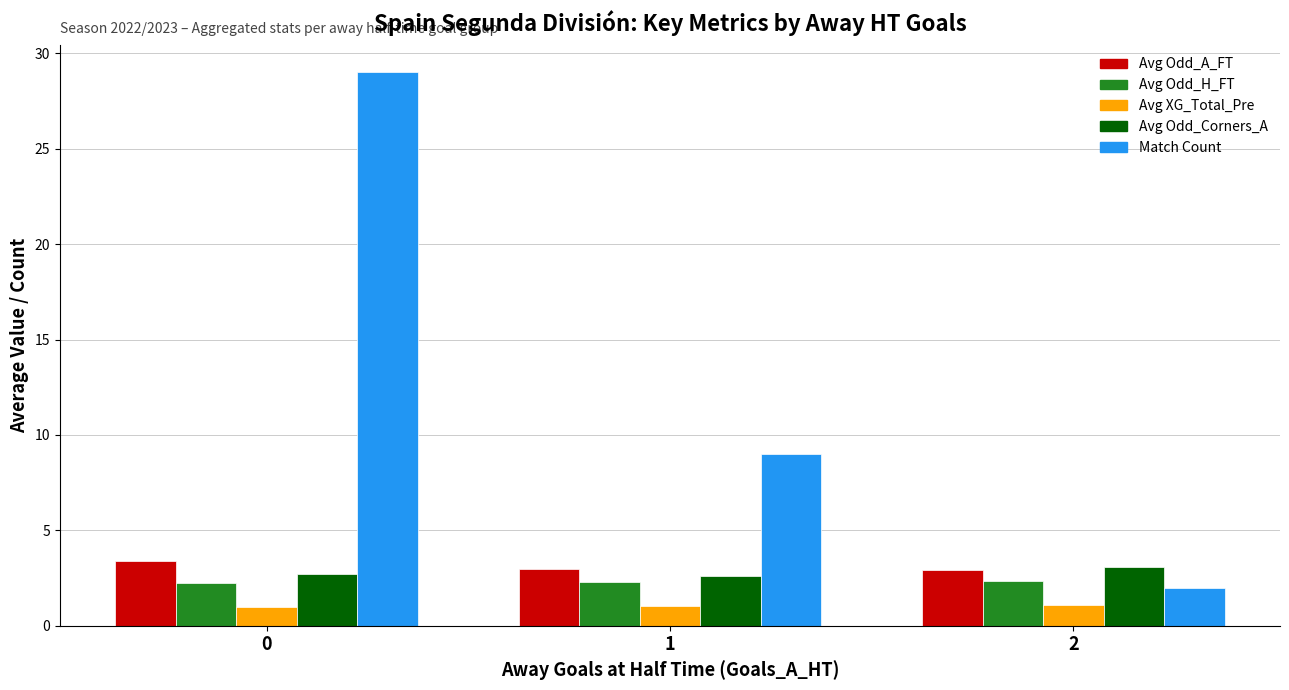

True or false: Avg Odd_Corners_A has a value of 5.4 at 2.

False